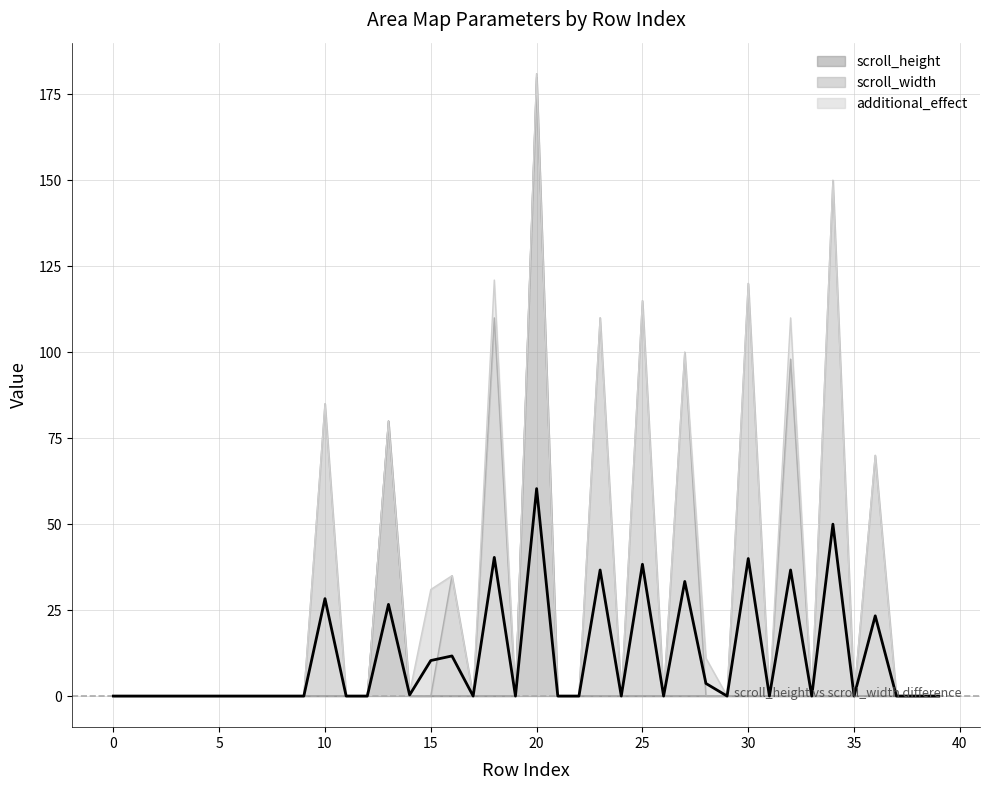

How many data points does each series have?

40